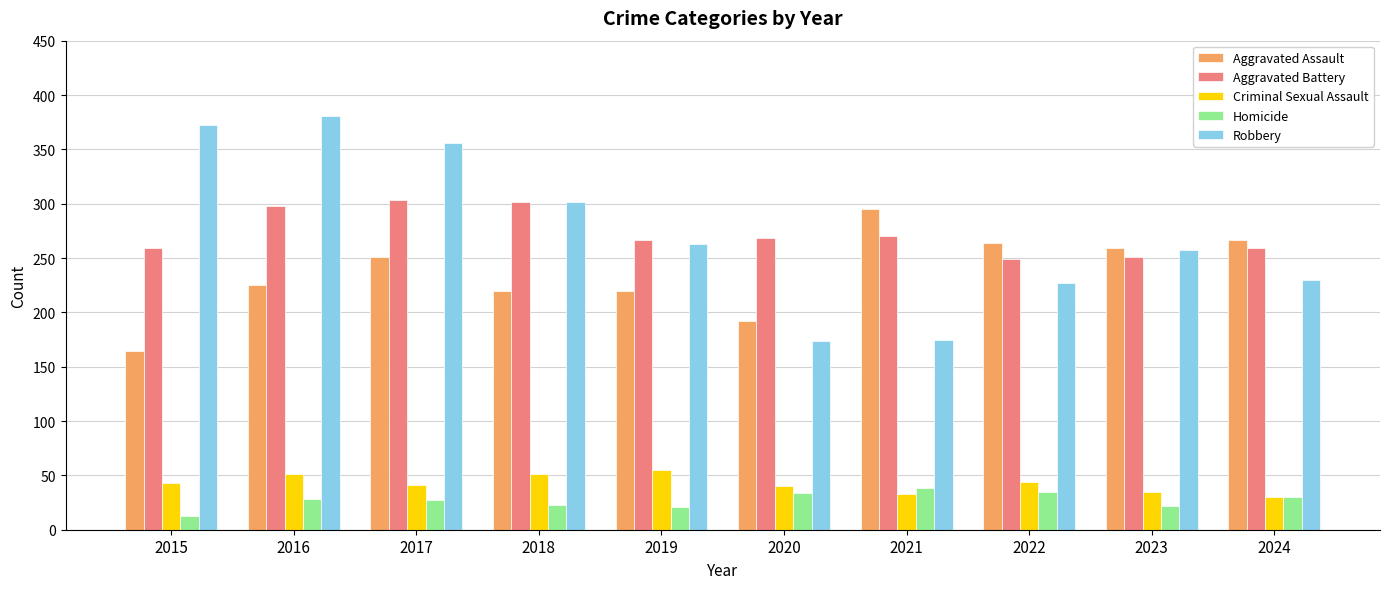

Is the value of Aggravated Assault at 2022 greater than the value of Robbery at 2018?

No